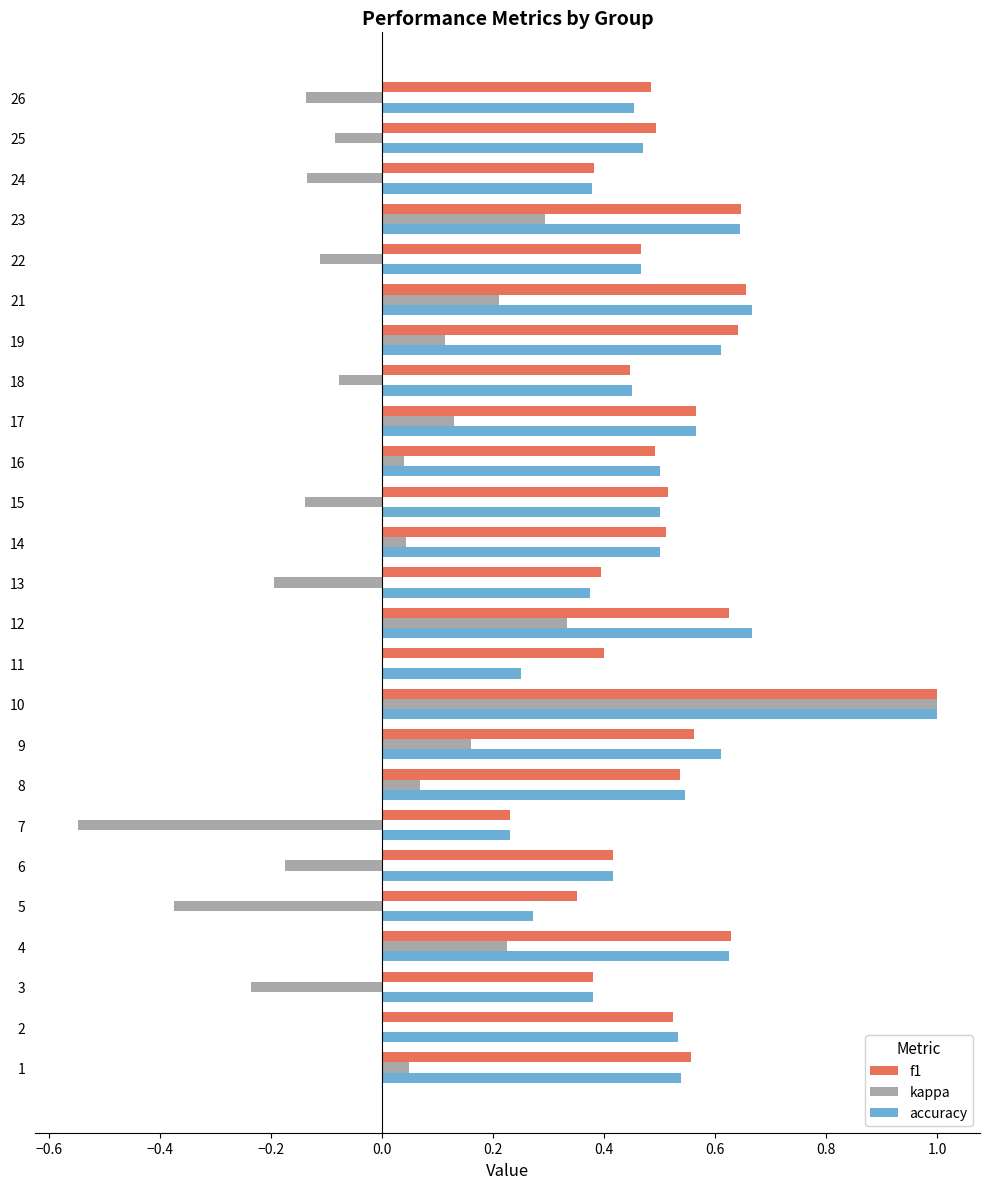

The accuracy series shows 0.7 at 25. True or false?

False